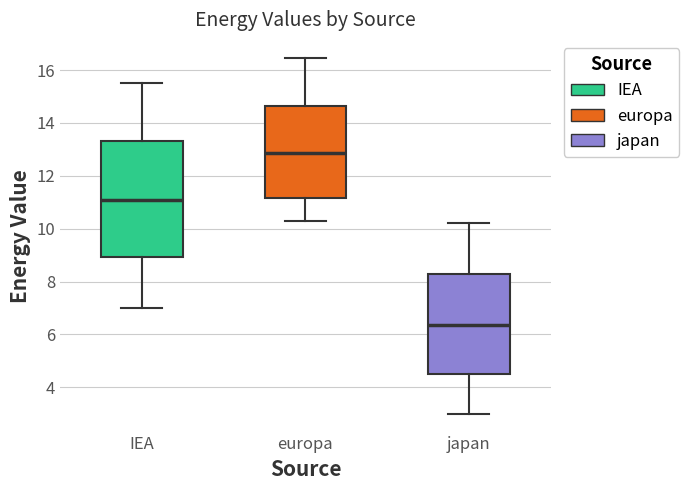

Comparing the boxes themselves (not the whiskers), which one is the tallest?

IEA